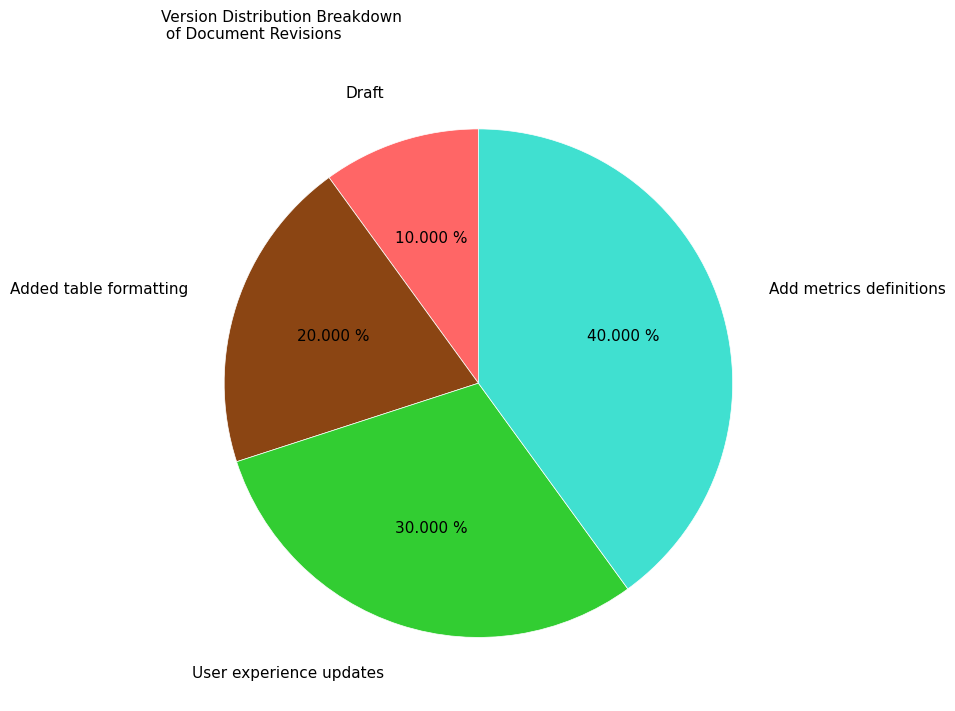

Does any single category account for the majority?

No